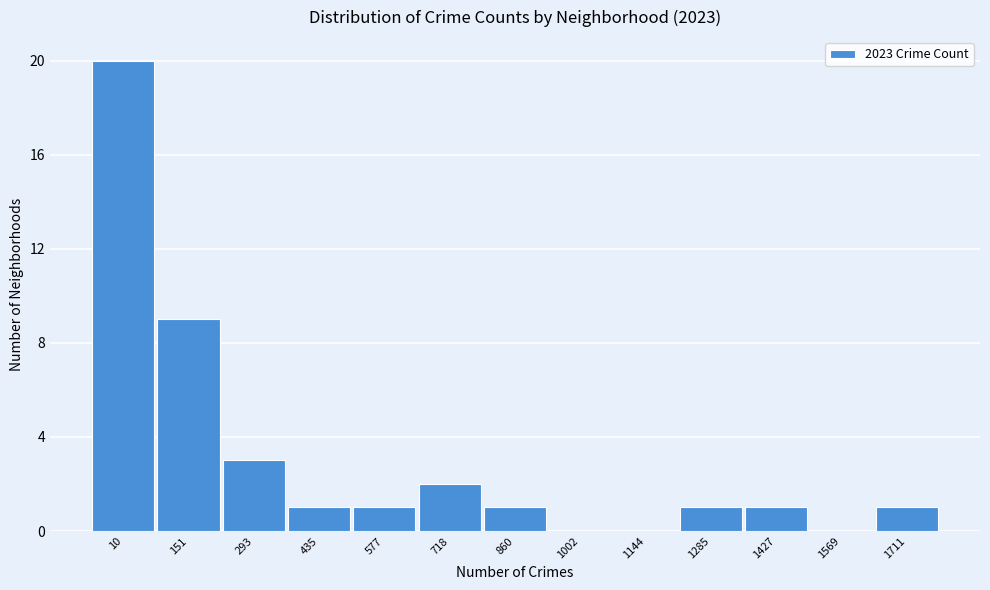

Reading left to right, what are all the values shown in this chart?

10=20	151=9	293=3	435=1	577=1	718=2	860=1	1002=0	1144=0	1285=1	1427=1	1569=0	1711=1